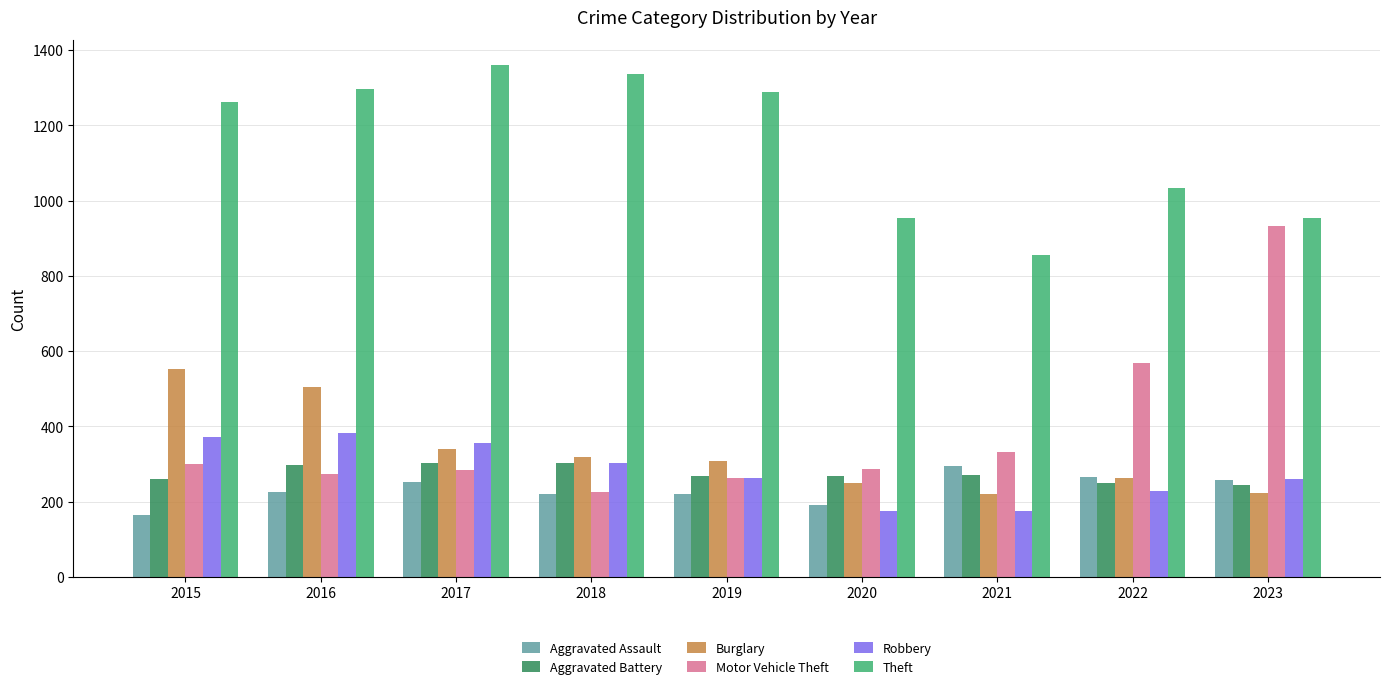

Where does the Aggravated Battery series first go above 268?

2016